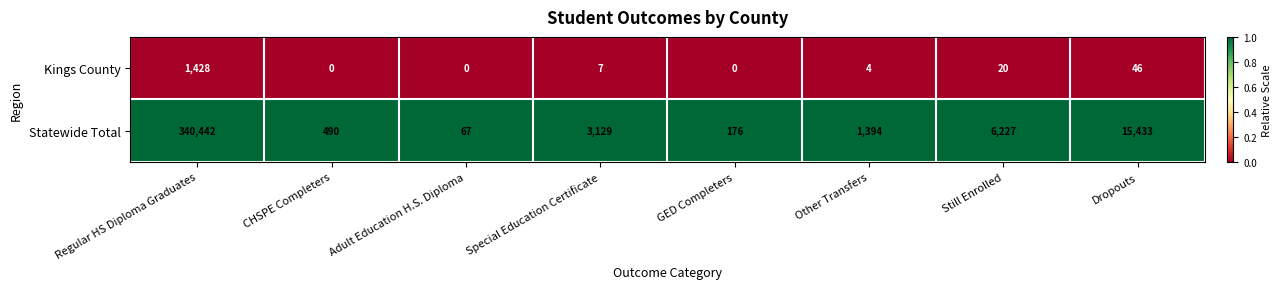

The Kings County series shows 73 at Dropouts. True or false?

False